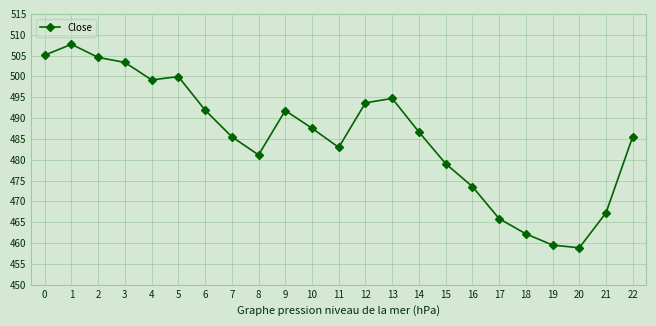

Approximately how many times larger is the value at 16 compared to 8?

1.0